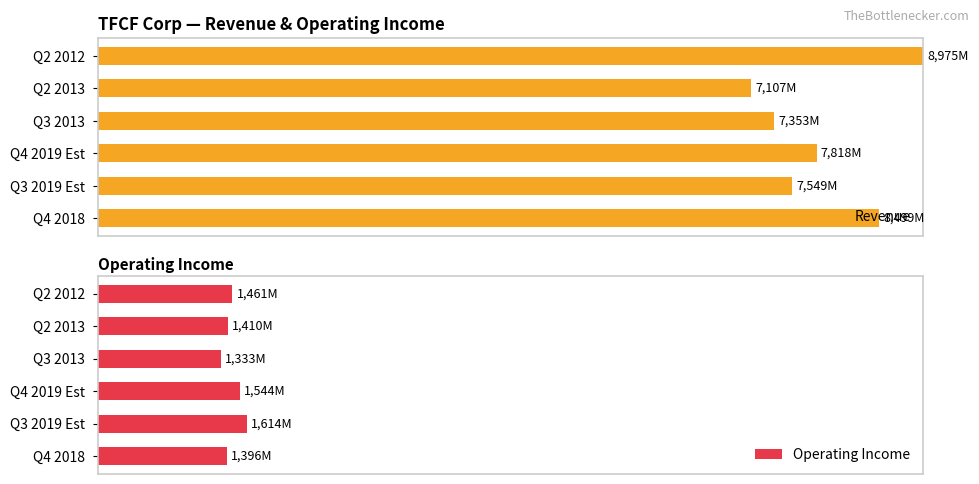

Which category has the highest value in the Revenue series?

Q2 2012